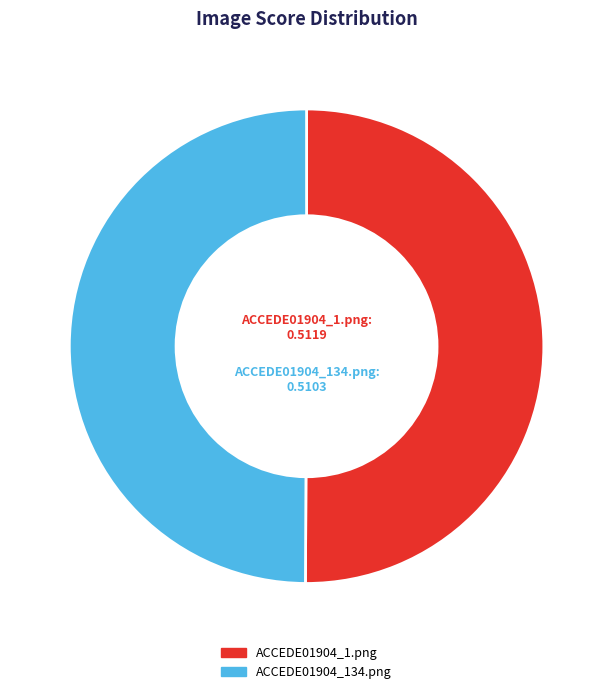

True or false: ACCEDE01904_134.png accounts for 38% of the total.

False